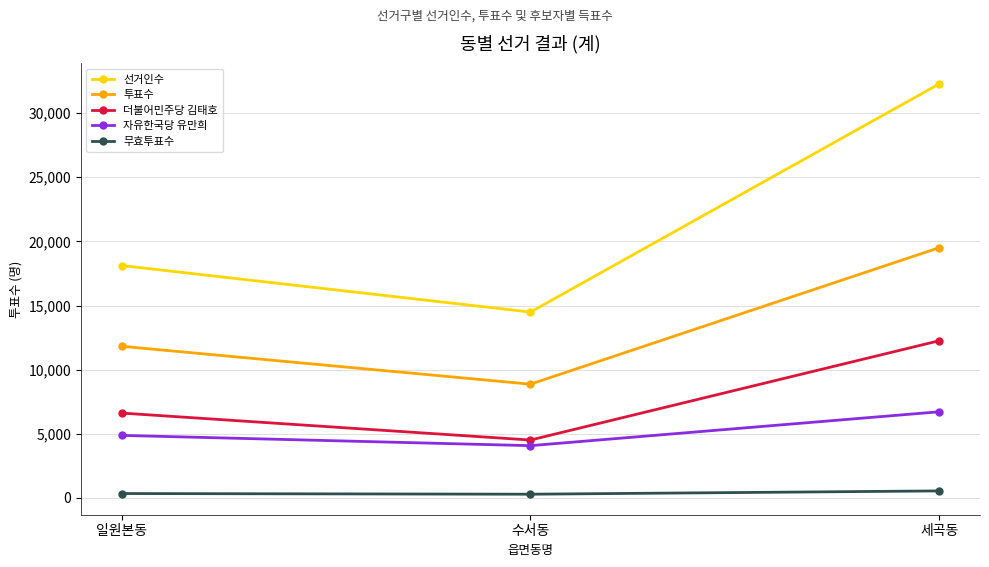

At how many categories does at least one series exceed 9534?

3